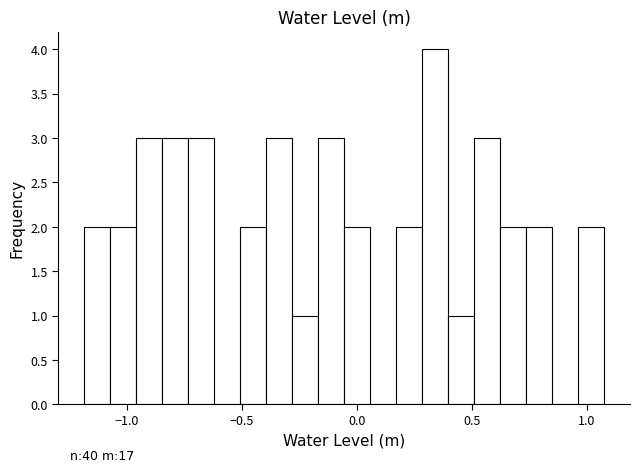

Around what value on the x-axis is the tallest bar? Give the approximate position of its centre, as read against the axis.

0.35